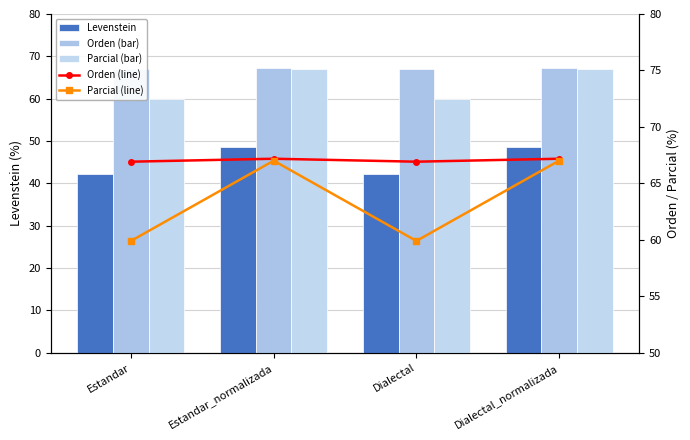

What is the label of the 3rd bar from the left?

Dialectal